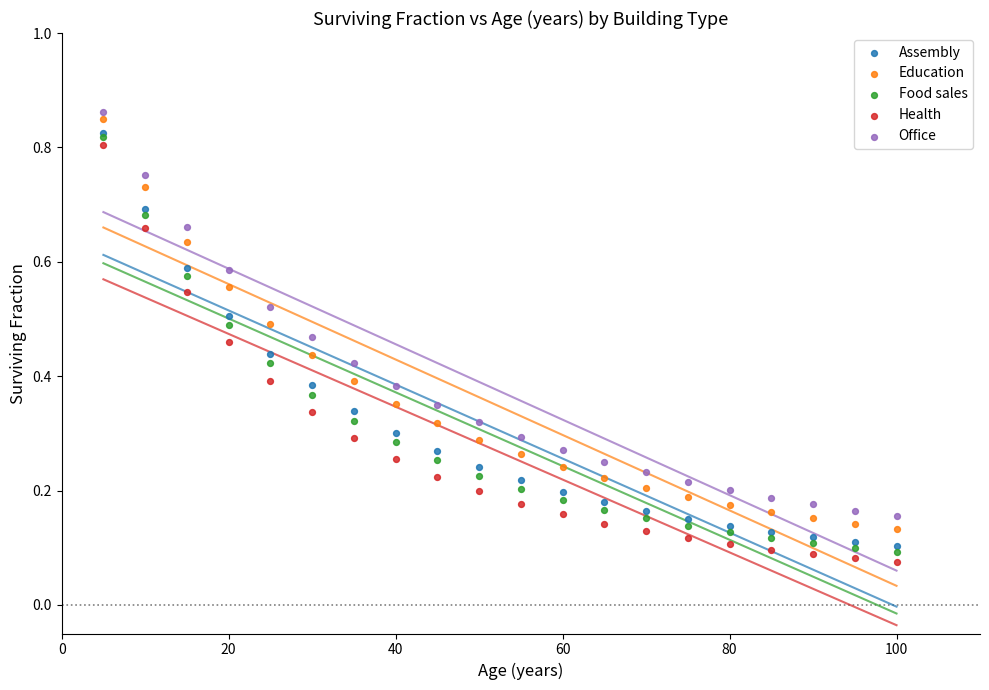

Which series has the widest spread of Y values?

Health